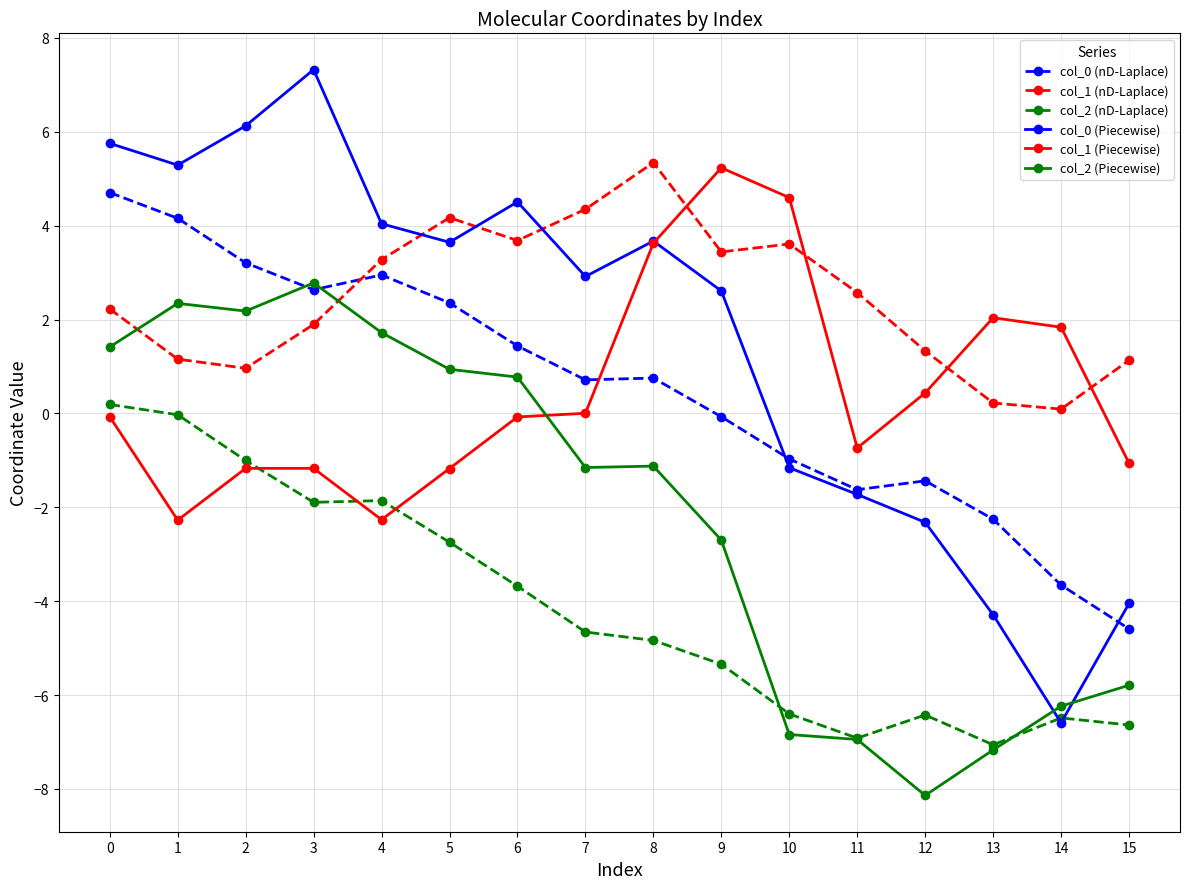

What is the minimum value shown in the chart?

-8.1